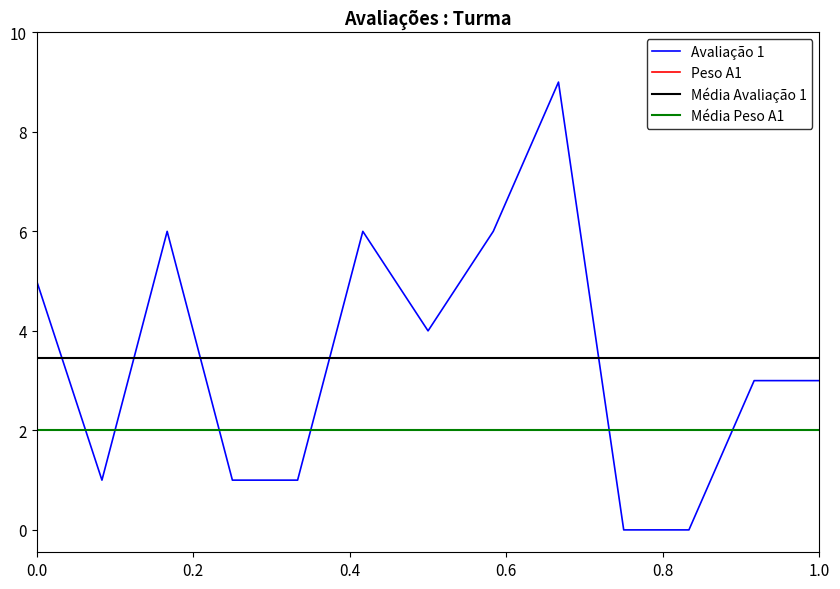

The Peso A1 series shows 2 at 1.0. True or false?

True